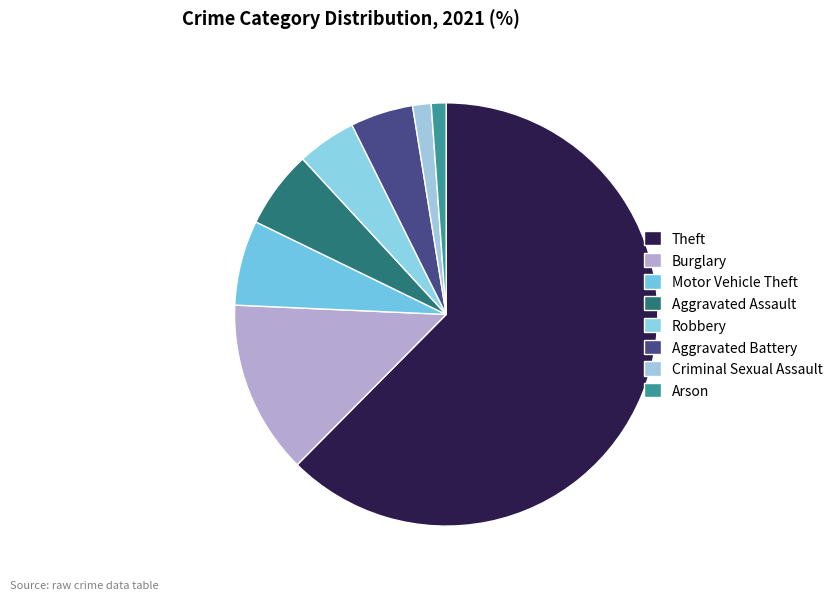

Between Theft and Arson, which is larger?

Theft